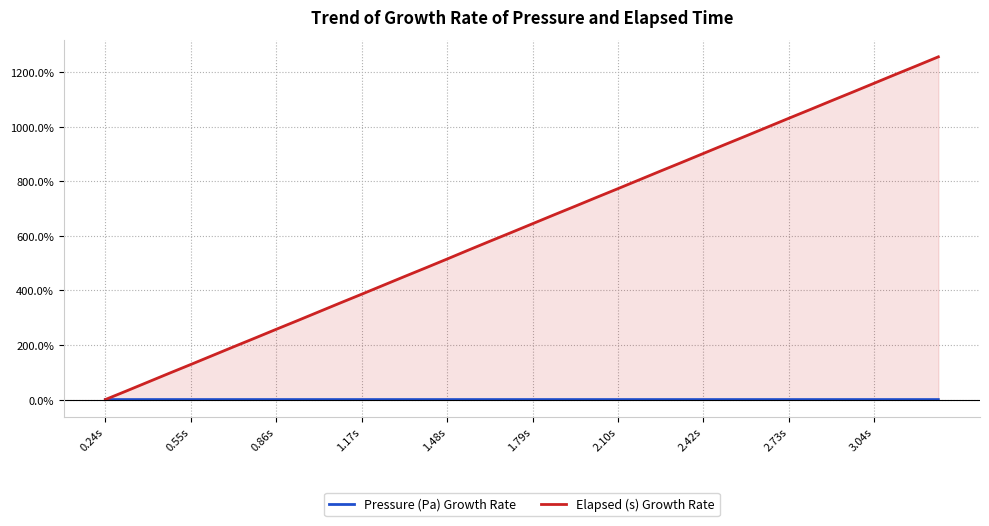

Which series has the largest total across all categories?

Elapsed (s) Growth Rate